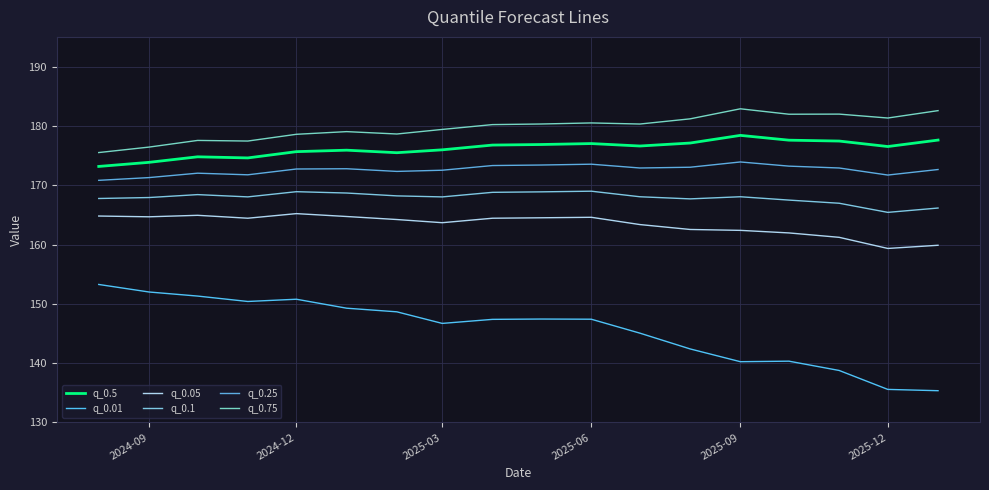

How many lines are shown in the chart?

6